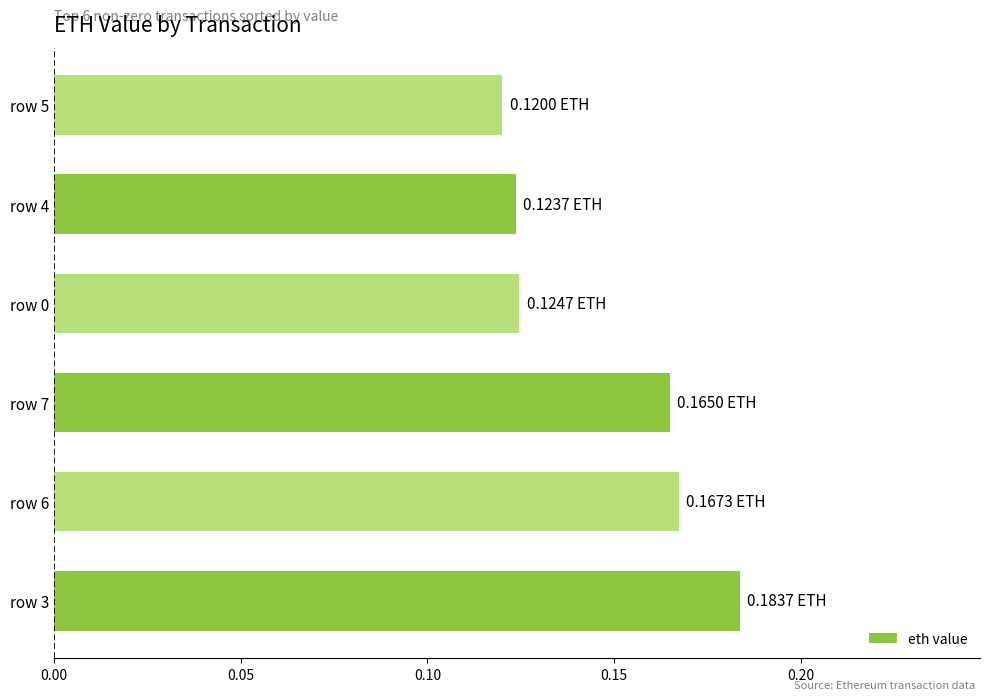

Between row 7 and row 5, which is larger?

row 7